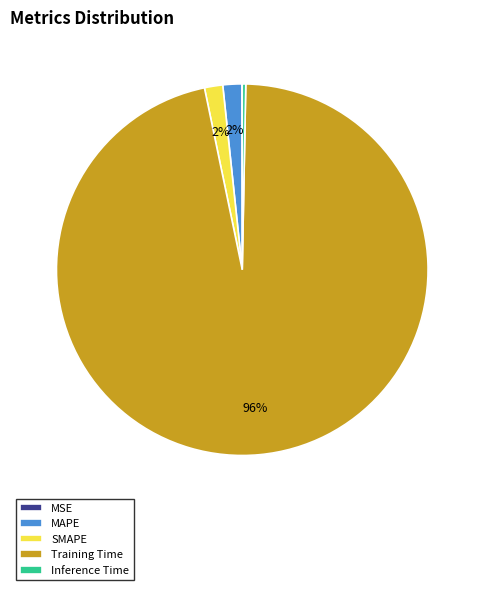

Is it true that SMAPE is 2% of the pie?

True